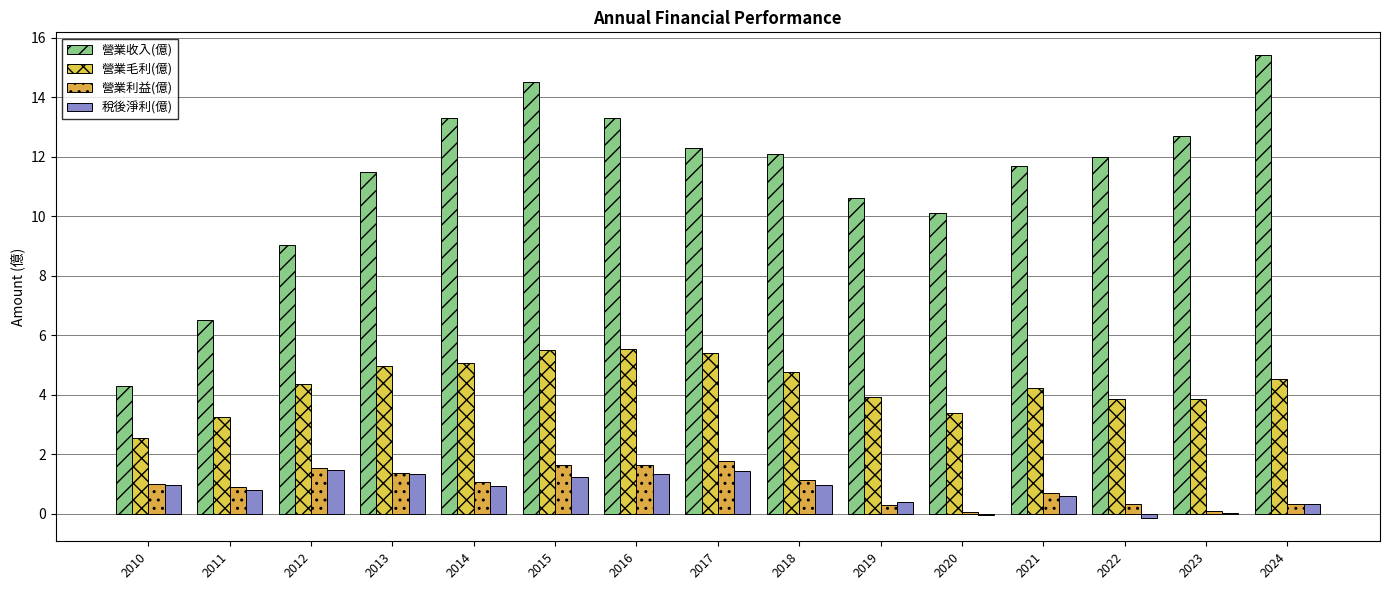

At which category is the sum across all series the highest?

2015